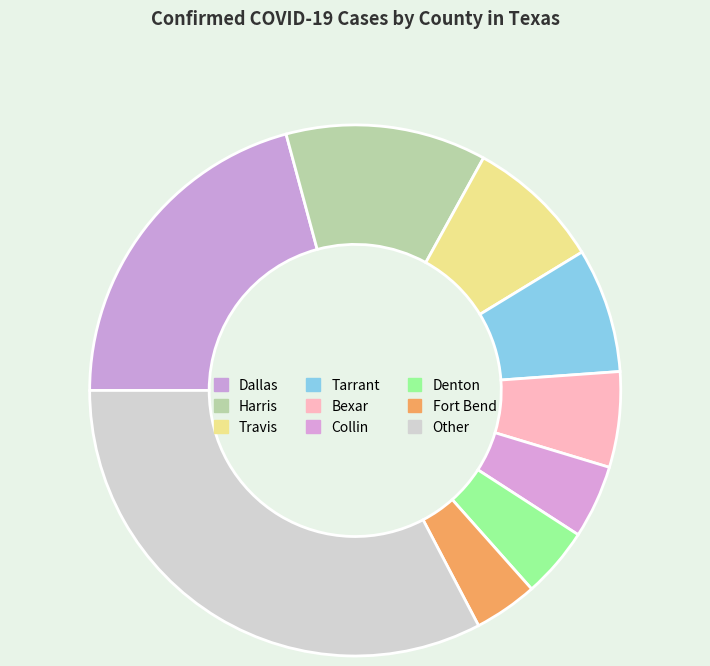

Does any single category account for the majority?

No